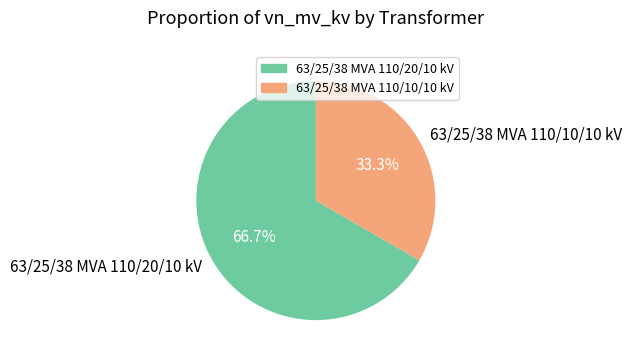

To the nearest percent, what is the combined percentage of 63/25/38 MVA 110/20/10 kV and 63/25/38 MVA 110/10/10 kV?

100%